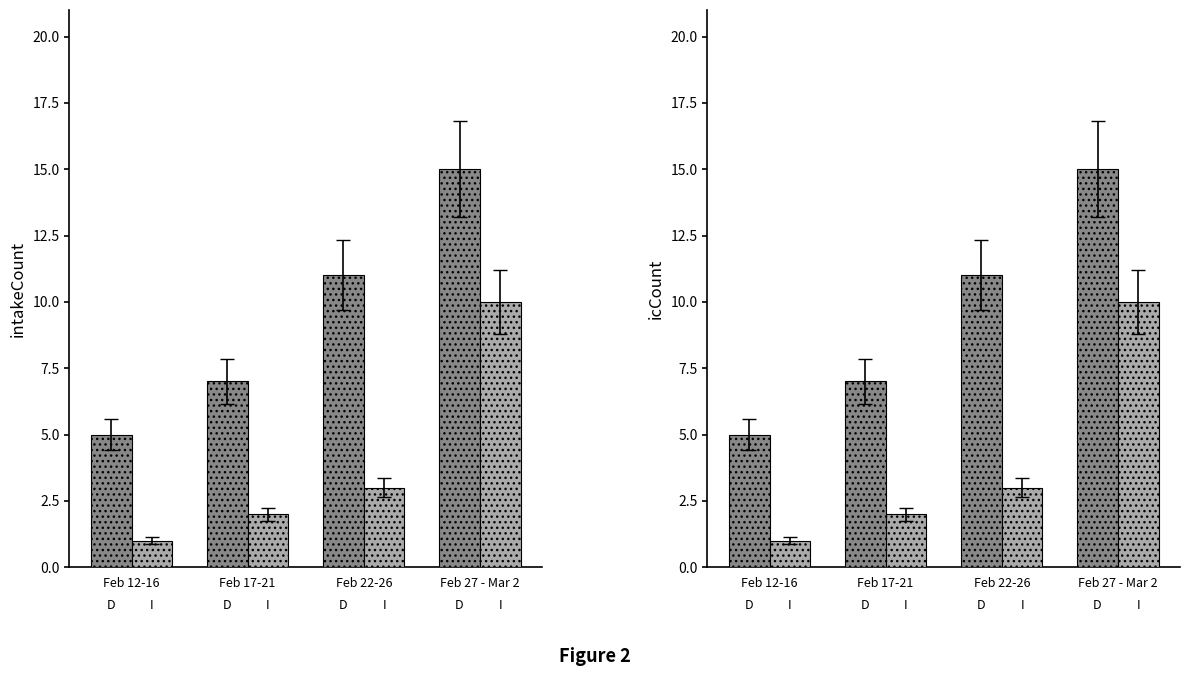

Which category has the lowest value in the icCount series?

Feb 12-16